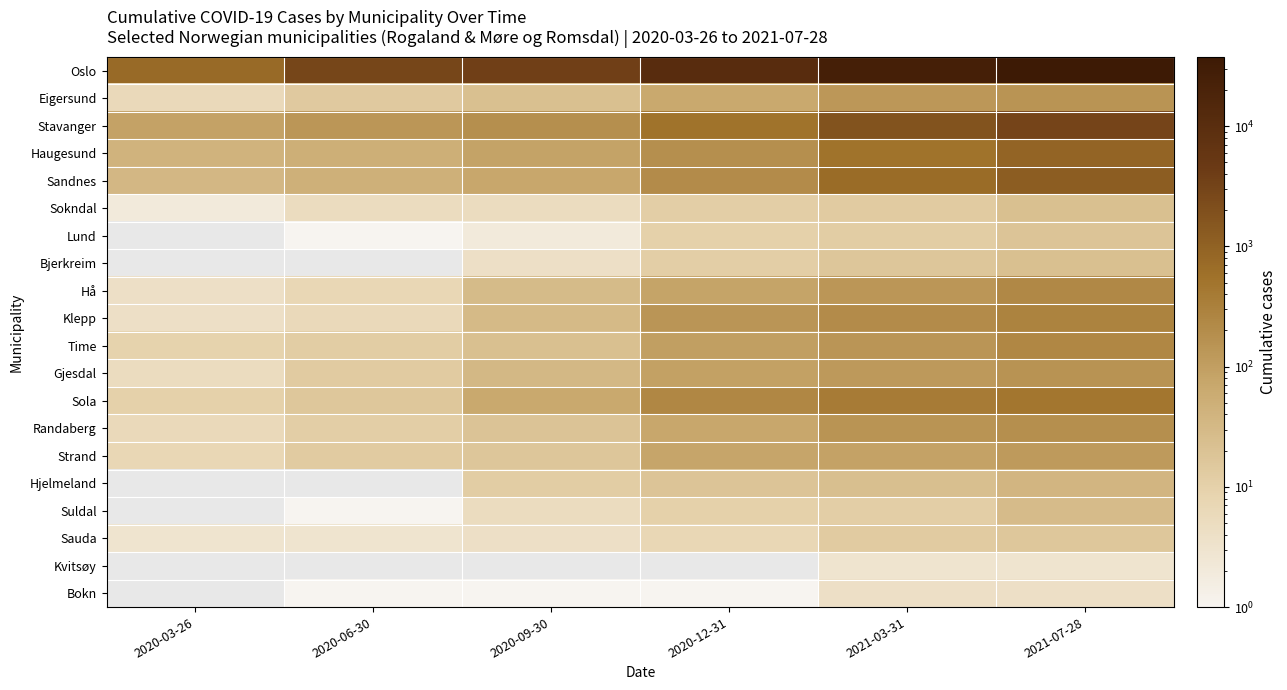

At which category is the sum across all series the highest?

2021-07-28